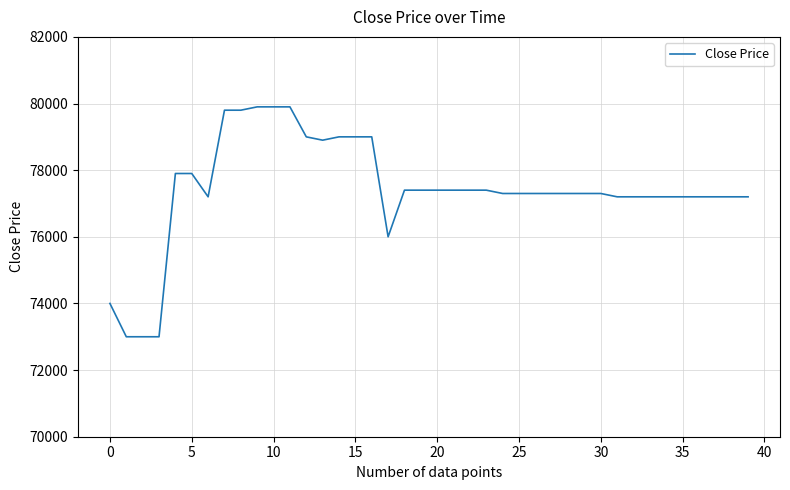

What is the minimum value shown in the chart?

73000